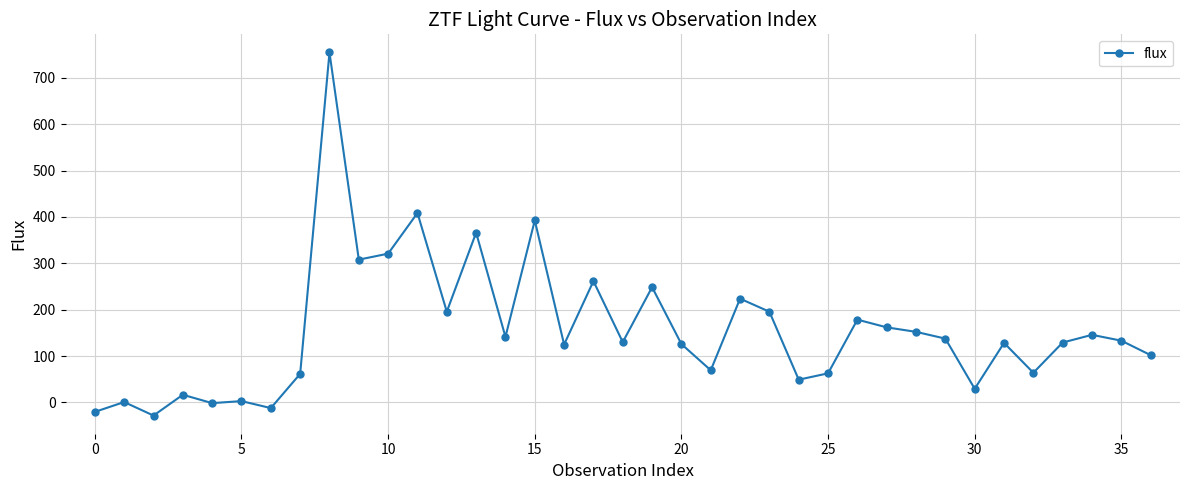

What is the greatest value displayed?

754.7